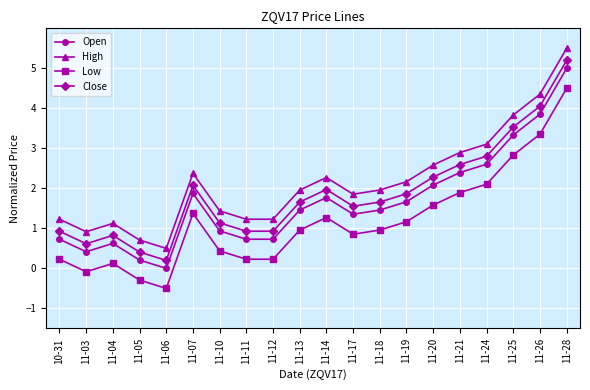

What is the label of the 9th point from the left?

11-12